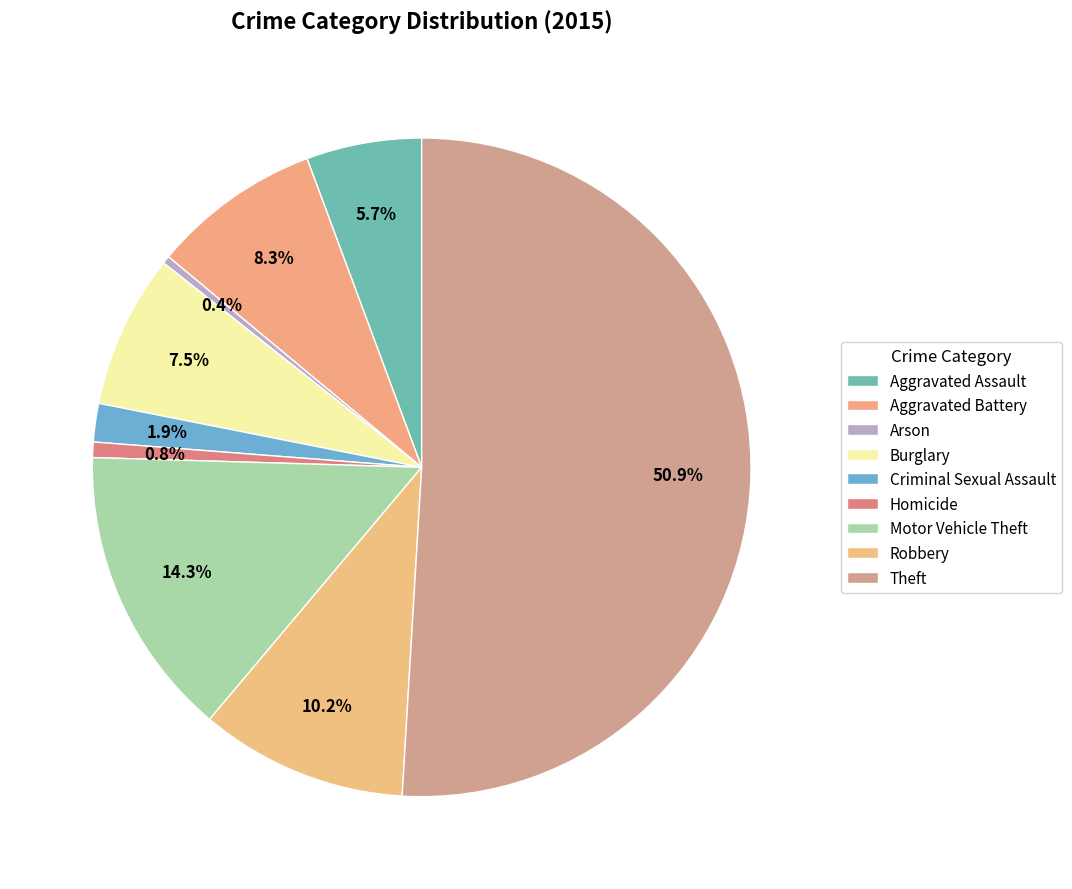

Count the number of slices in the pie.

9